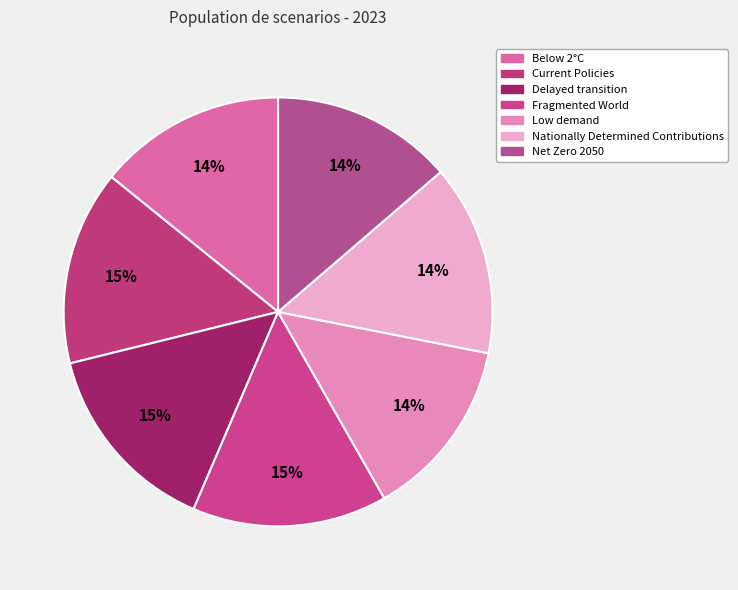

Count the number of slices in the pie.

7